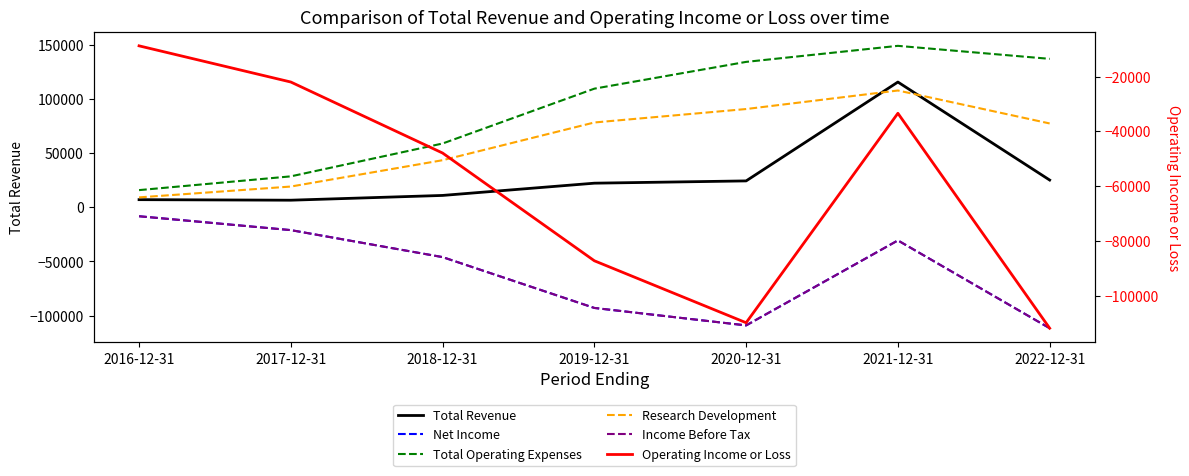

Reading right to left, what are all the values shown in this chart?

Total Revenue: 2022-12-31=25100	2021-12-31=115500	2020-12-31=24300	2019-12-31=22200	2018-12-31=10900	2017-12-31=6500	2016-12-31=7000
Net Income: 2022-12-31=-111600	2021-12-31=-30600	2020-12-31=-109000	2019-12-31=-92900	2018-12-31=-46000	2017-12-31=-21100	2016-12-31=-8300
Total Operating Expenses: 2022-12-31=136900	2021-12-31=148900	2020-12-31=134100	2019-12-31=109400	2018-12-31=58800	2017-12-31=28500	2016-12-31=15800
Research Development: 2022-12-31=77300	2021-12-31=107700	2020-12-31=90600	2019-12-31=78200	2018-12-31=43400	2017-12-31=19100	2016-12-31=9100
Income Before Tax: 2022-12-31=-111600	2021-12-31=-30600	2020-12-31=-109000	2019-12-31=-92900	2018-12-31=-46000	2017-12-31=-21100	2016-12-31=-8300
Operating Income or Loss: 2022-12-31=-111800	2021-12-31=-33400	2020-12-31=-109800	2019-12-31=-87200	2018-12-31=-47900	2017-12-31=-22000	2016-12-31=-8800